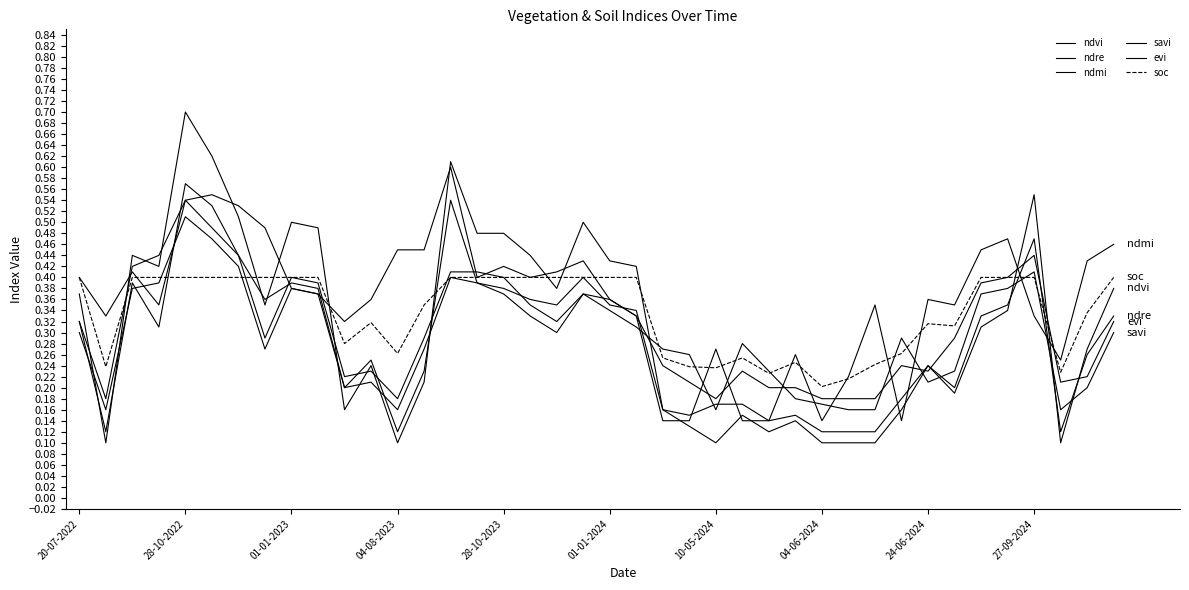

True or false: evi has more than 0 interior local peaks.

True